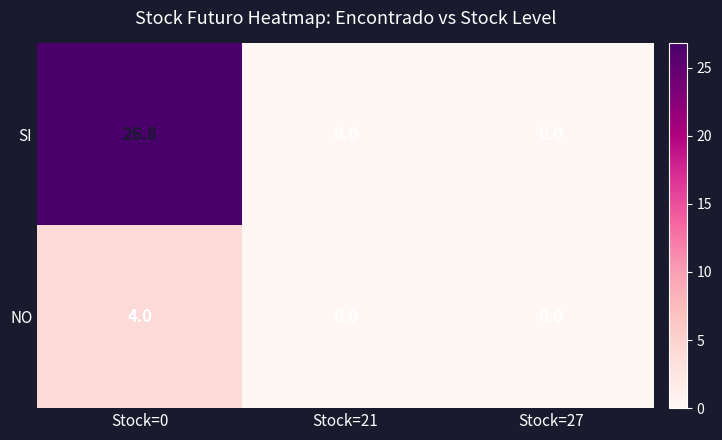

Rank the series at Stock=0 from highest to lowest value.

SI, NO